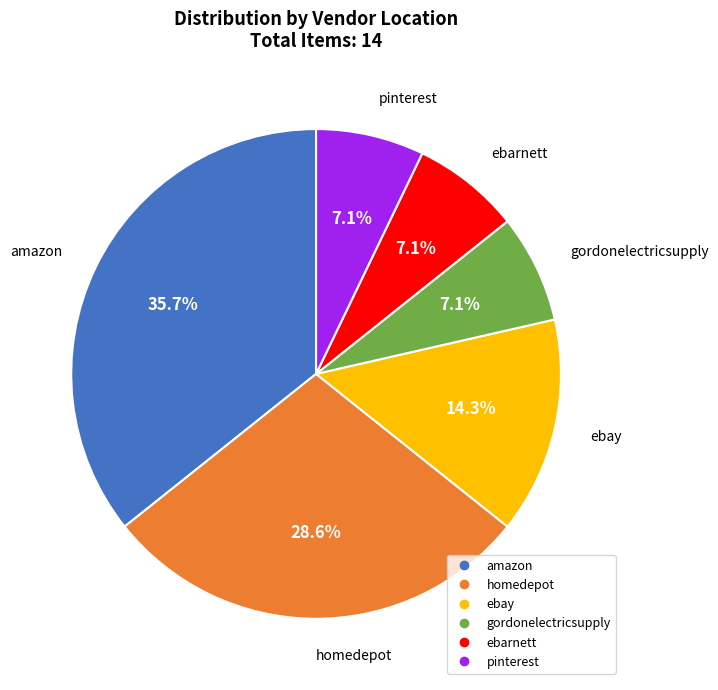

Is there a majority slice in this chart?

No